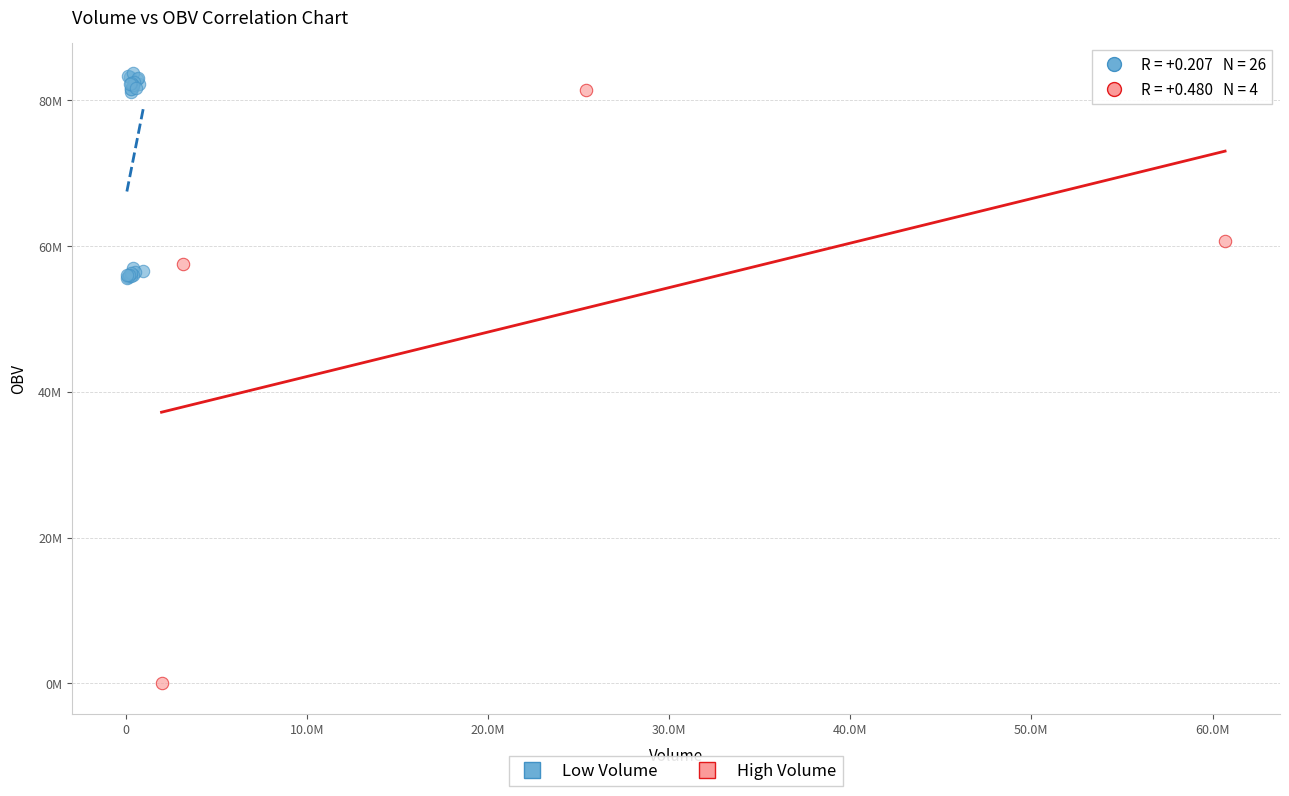

What are all the series names shown in the legend?

Low Volume, High Volume